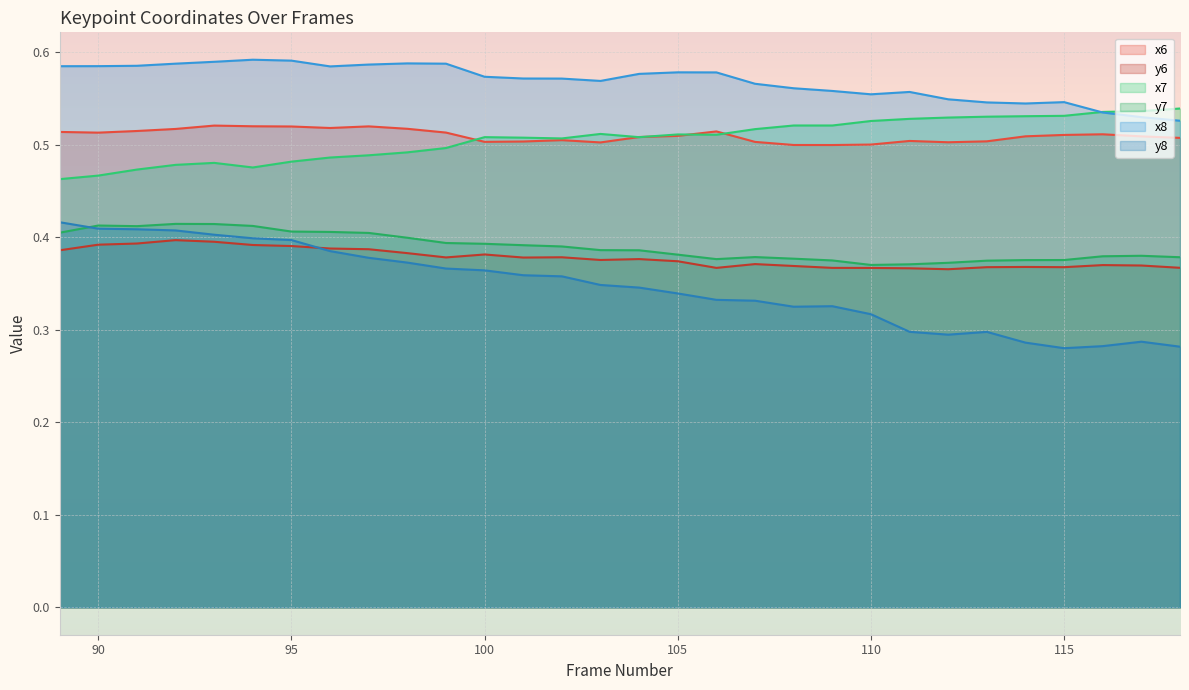

Count the y7 values in the range 0 to 1.

30